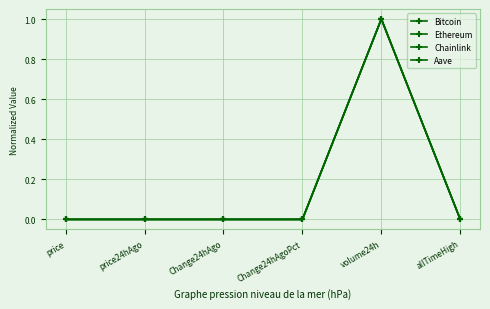

How many lines are shown in the chart?

4